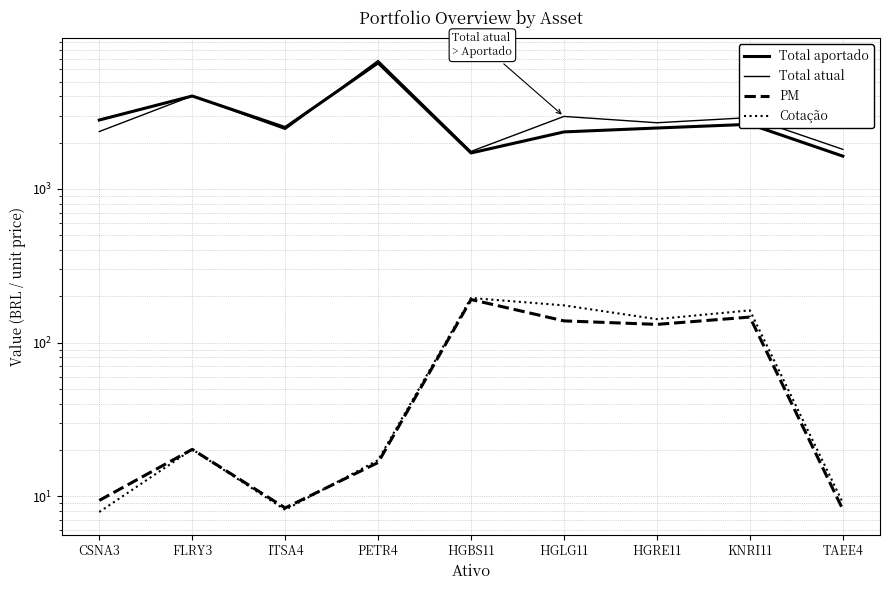

What is the average value of the PM series?

74.3